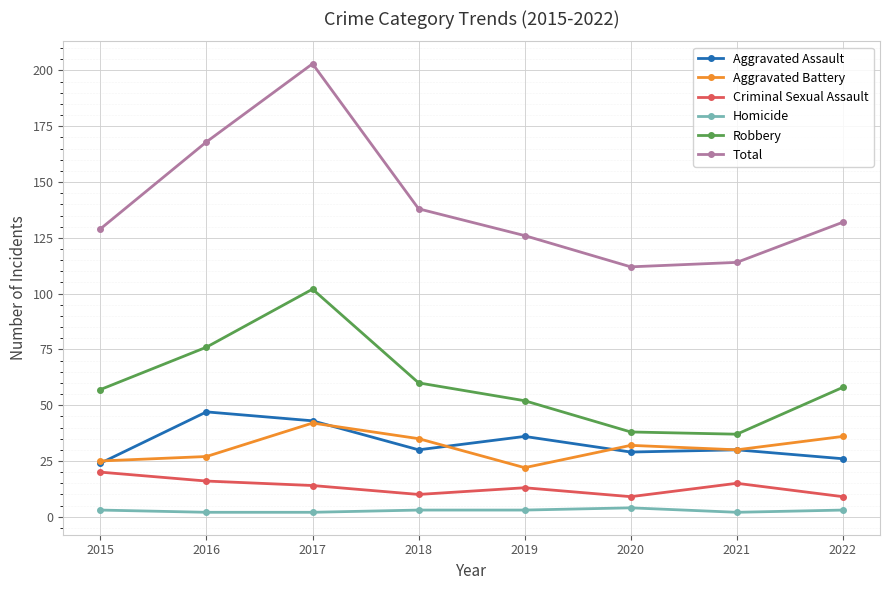

True or false: Homicide has a value of 2 at 2017.

True